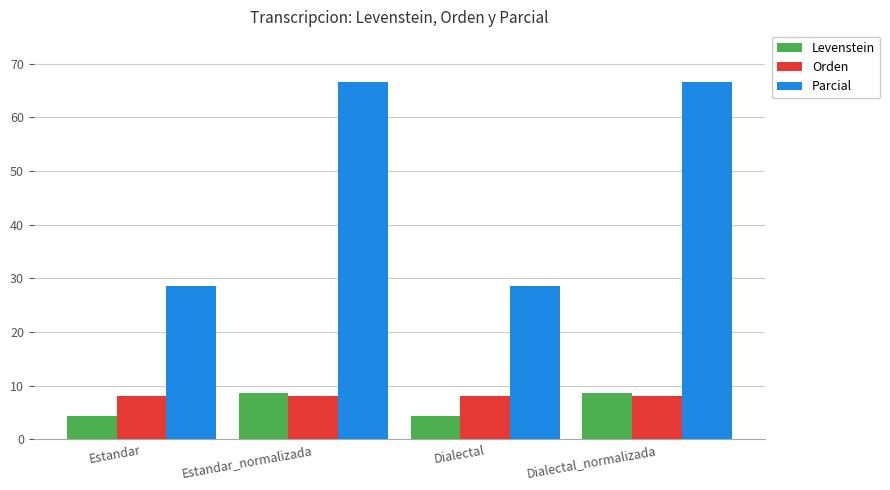

True or false: Orden has a value of 8.0 at Dialectal.

True